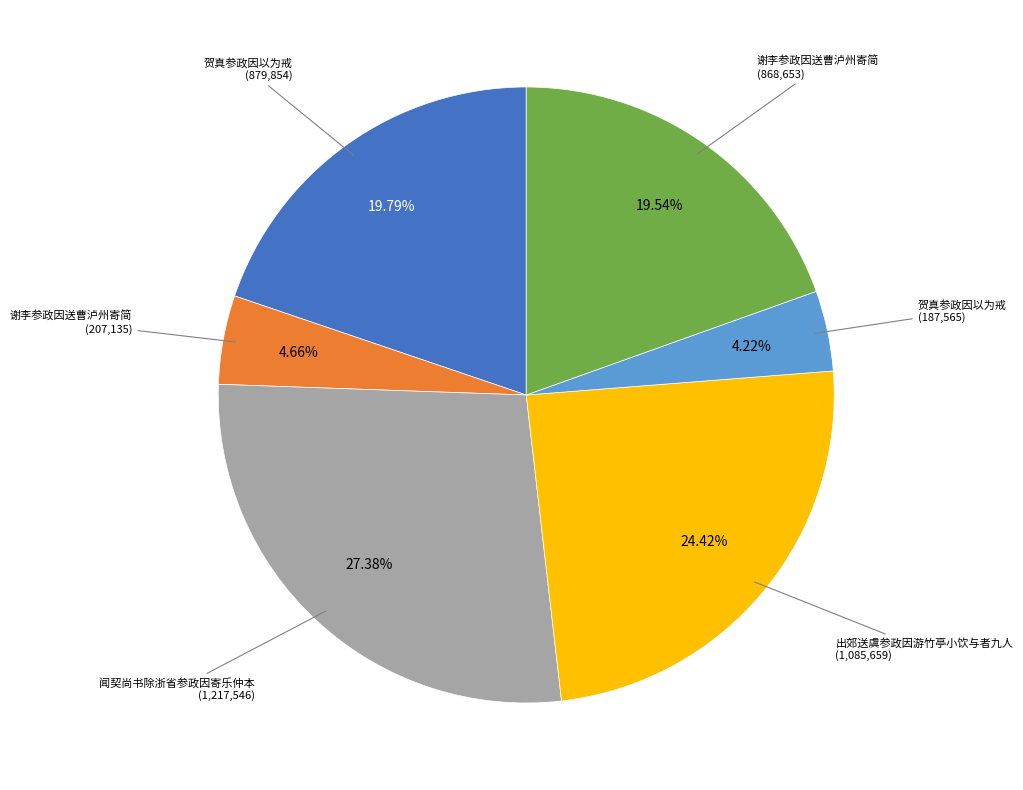

Is there a majority slice in this chart?

No